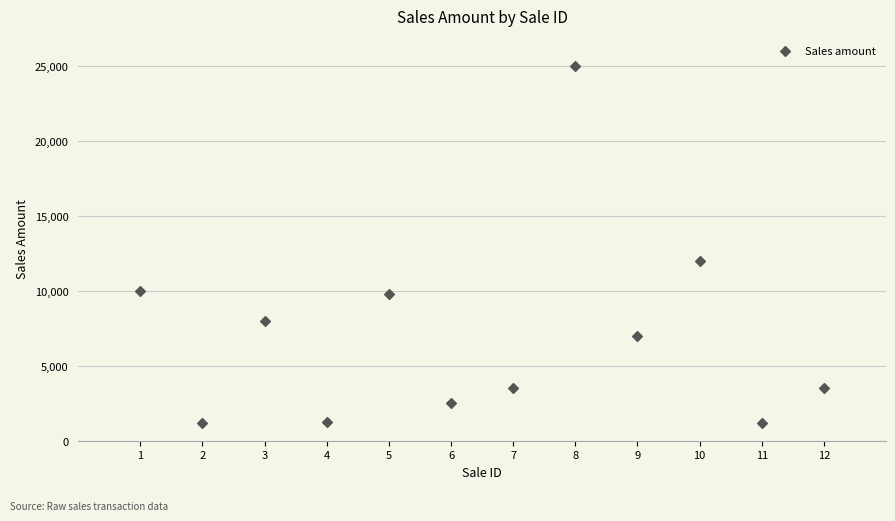

What Y value in the scatter plot is closest to 13100?

12000